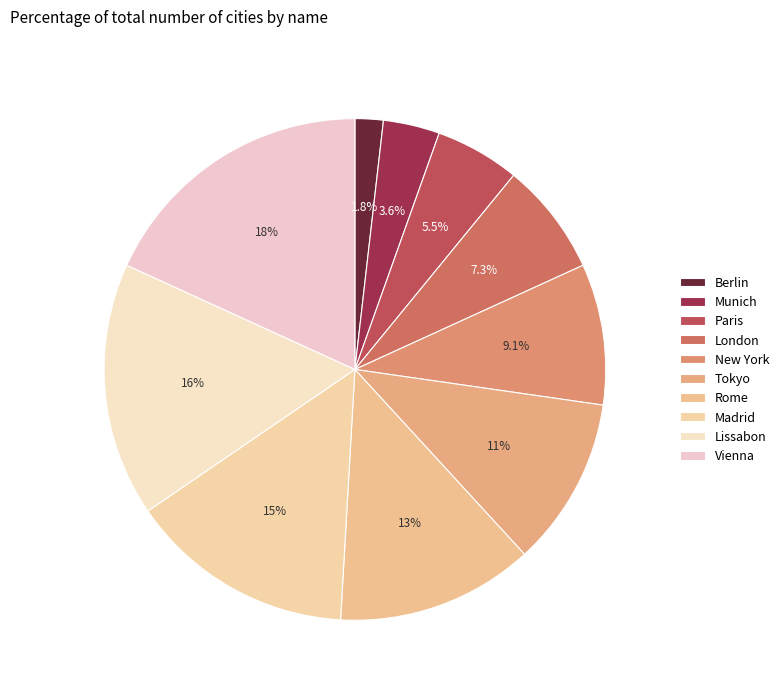

How many segments does this pie chart have?

10